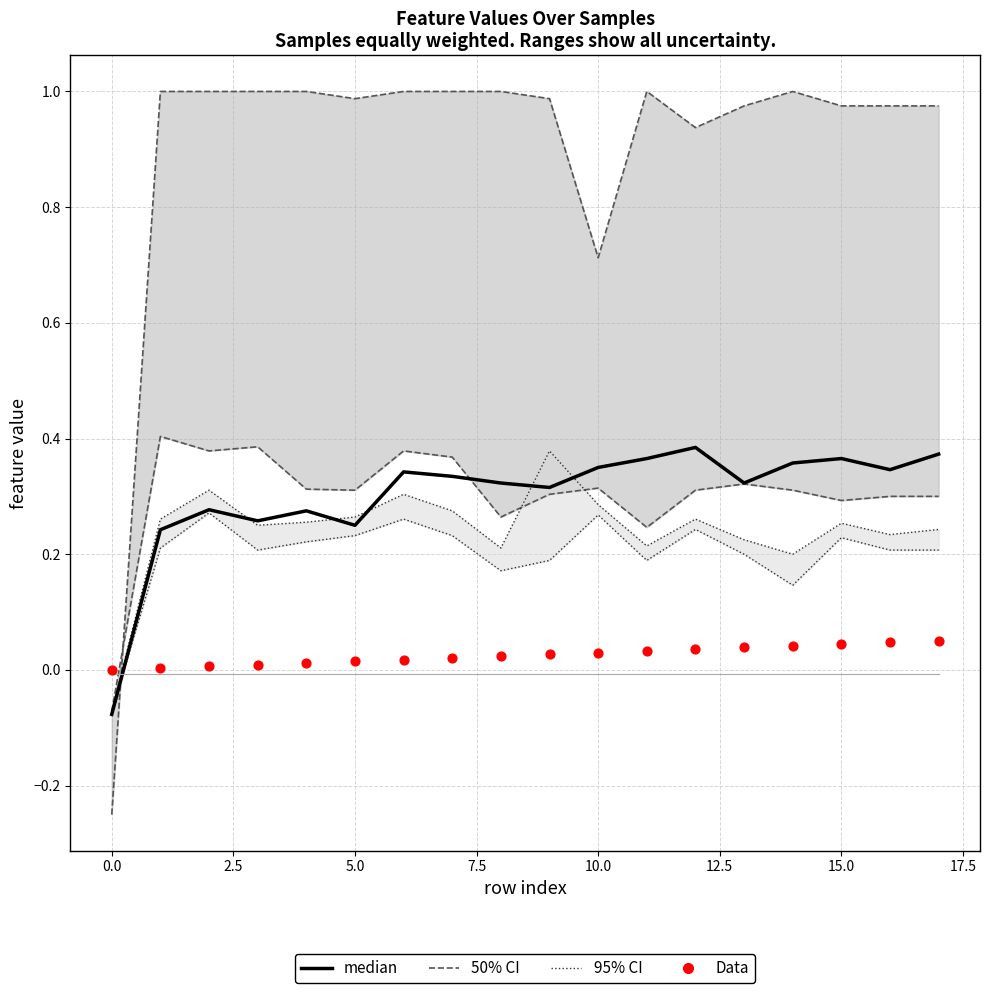

Which series has the largest Y range (max minus min)?

50% CI